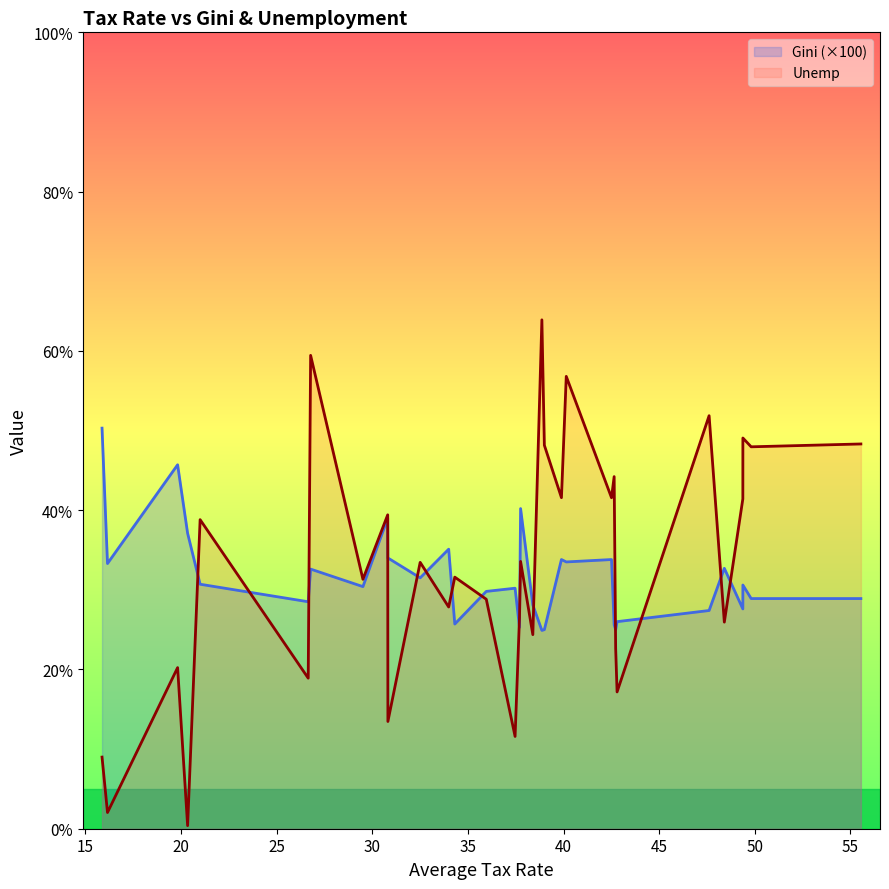

What is the maximum value for Gini (×100)?

50.3